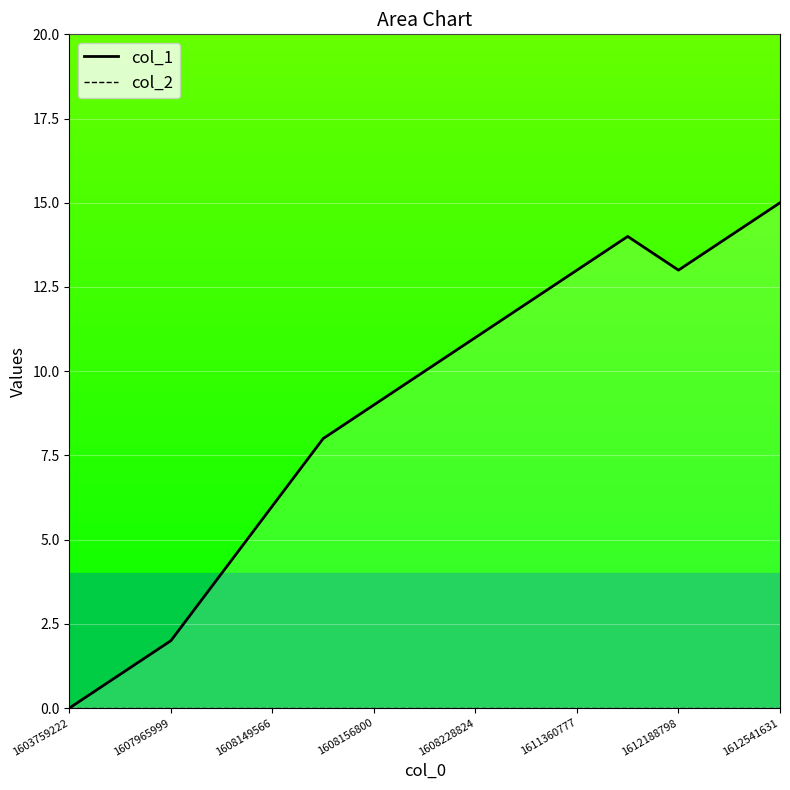

At which category does the data reach its first local valley?

1612188798